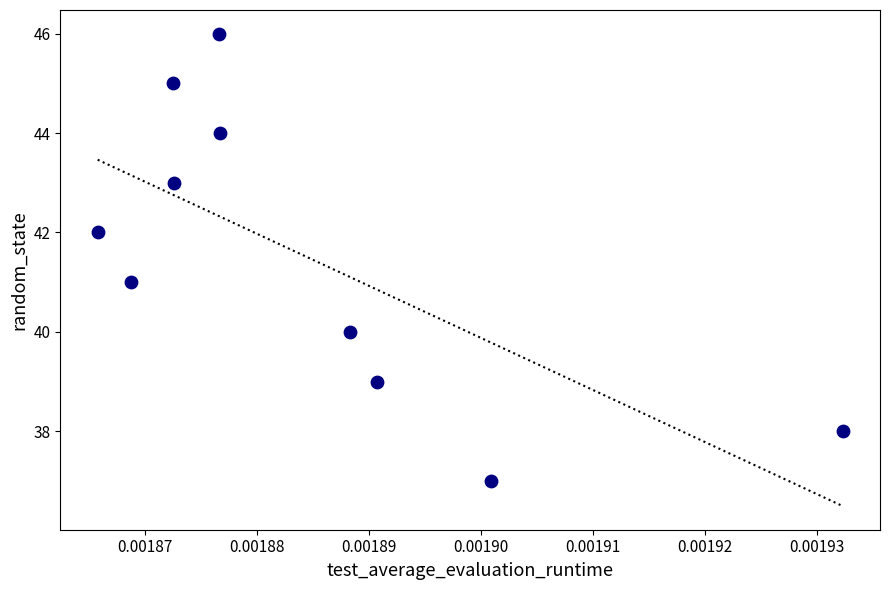

What is the average Y value?

42